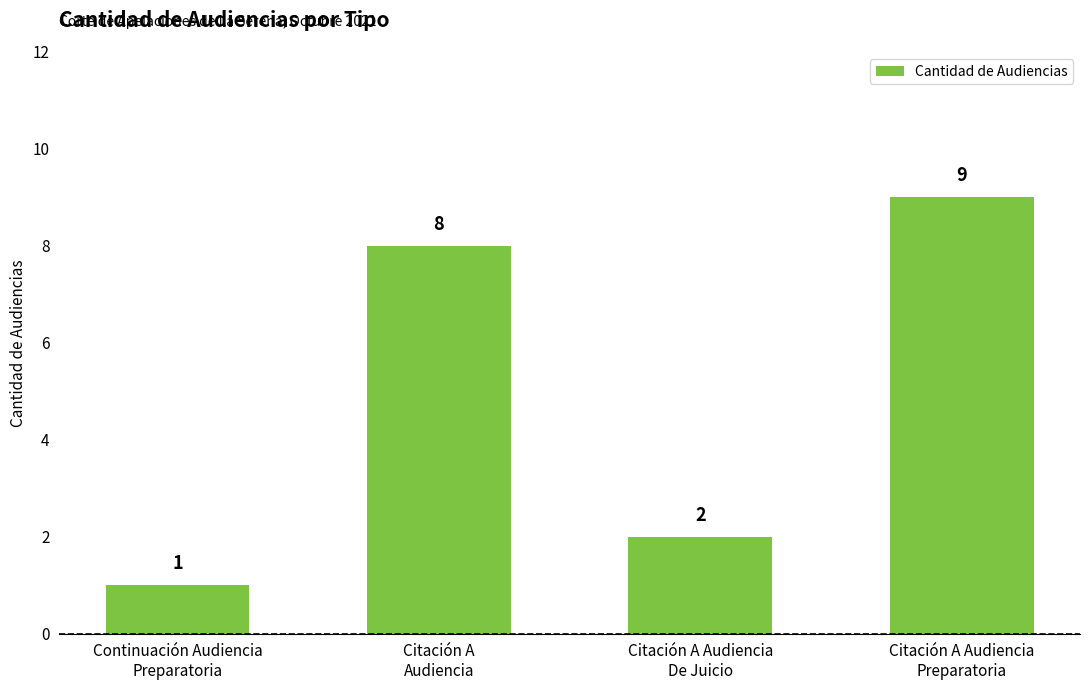

How many values are between 2 and 9?

3